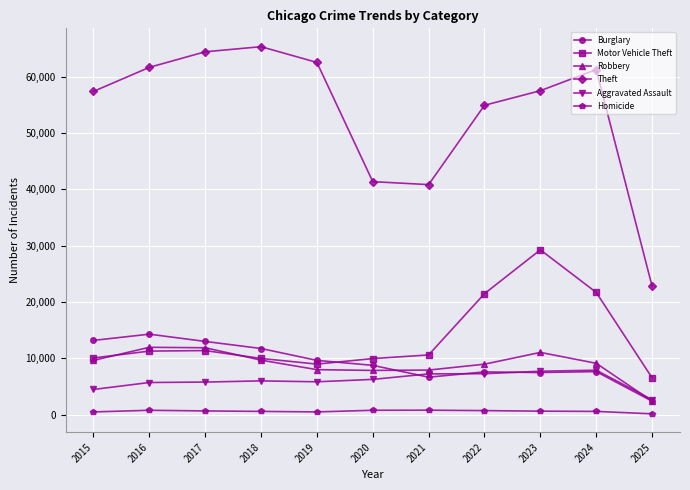

Does the chart display data point markers on the line(s)?

Yes